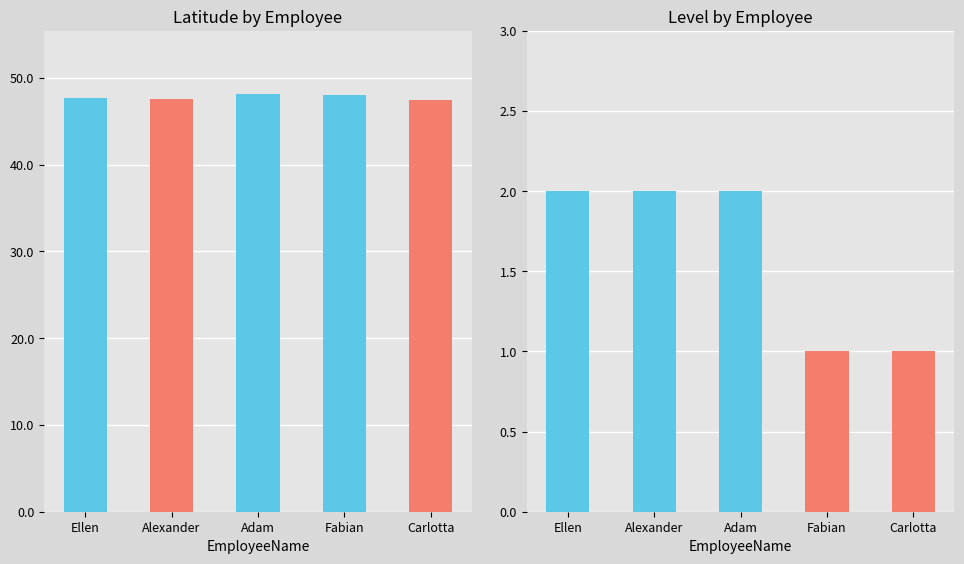

Rank the categories by Latitude value from lowest to highest.

Carlotta, Alexander, Ellen, Fabian, Adam